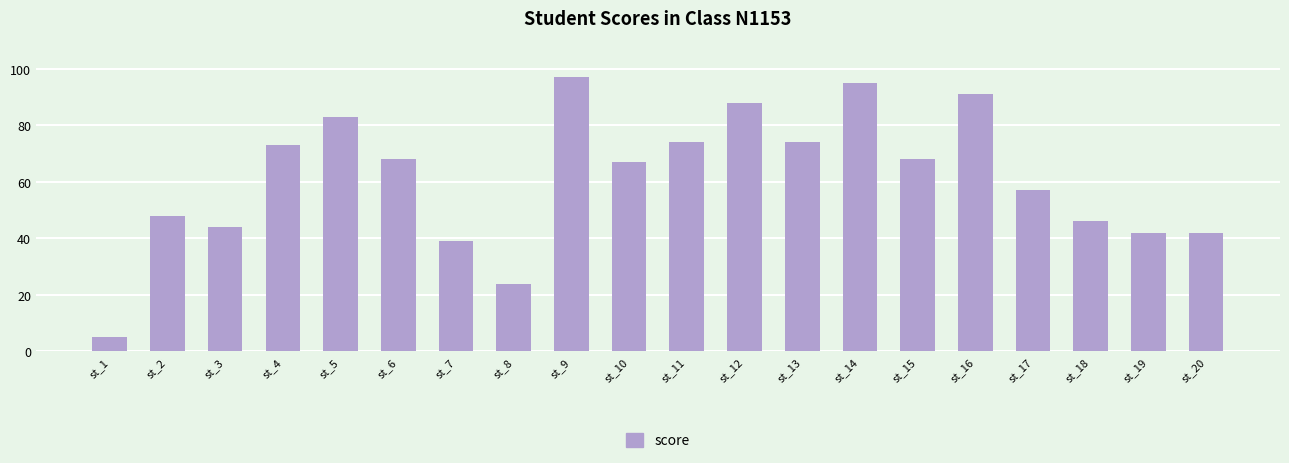

Which category has the highest value across all series?

st_9